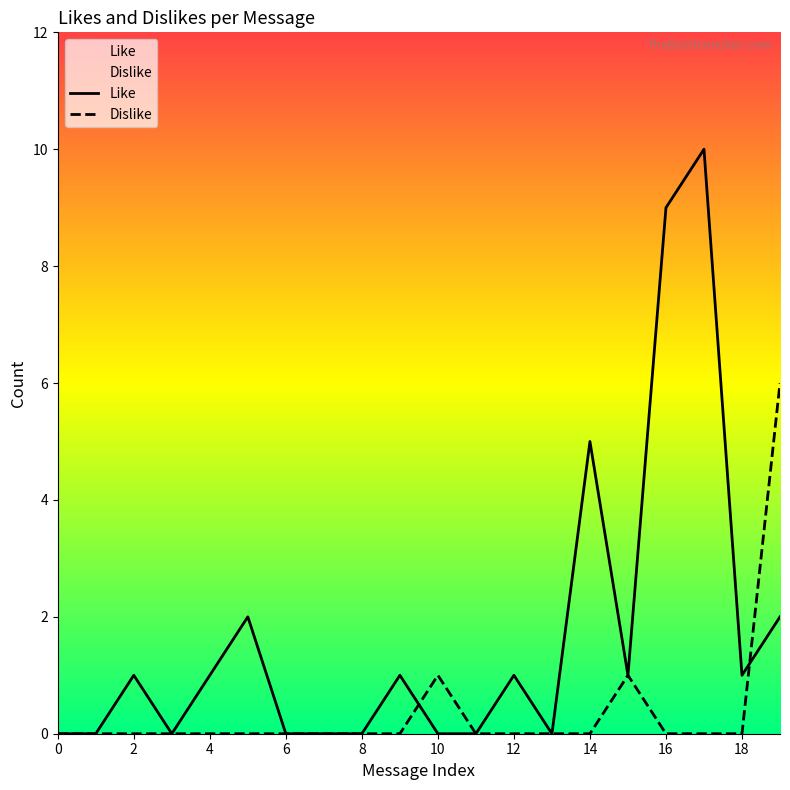

Which category has the highest value across all series?

17